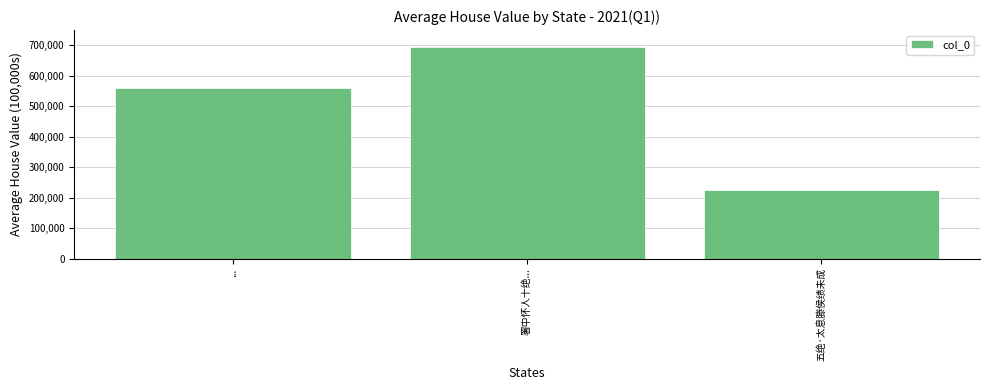

What is the maximum value shown in the chart?

693093